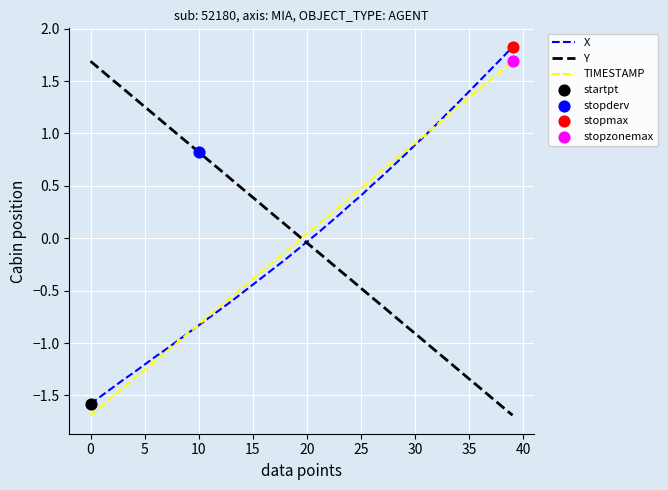

What is the smallest value displayed?

-1.7